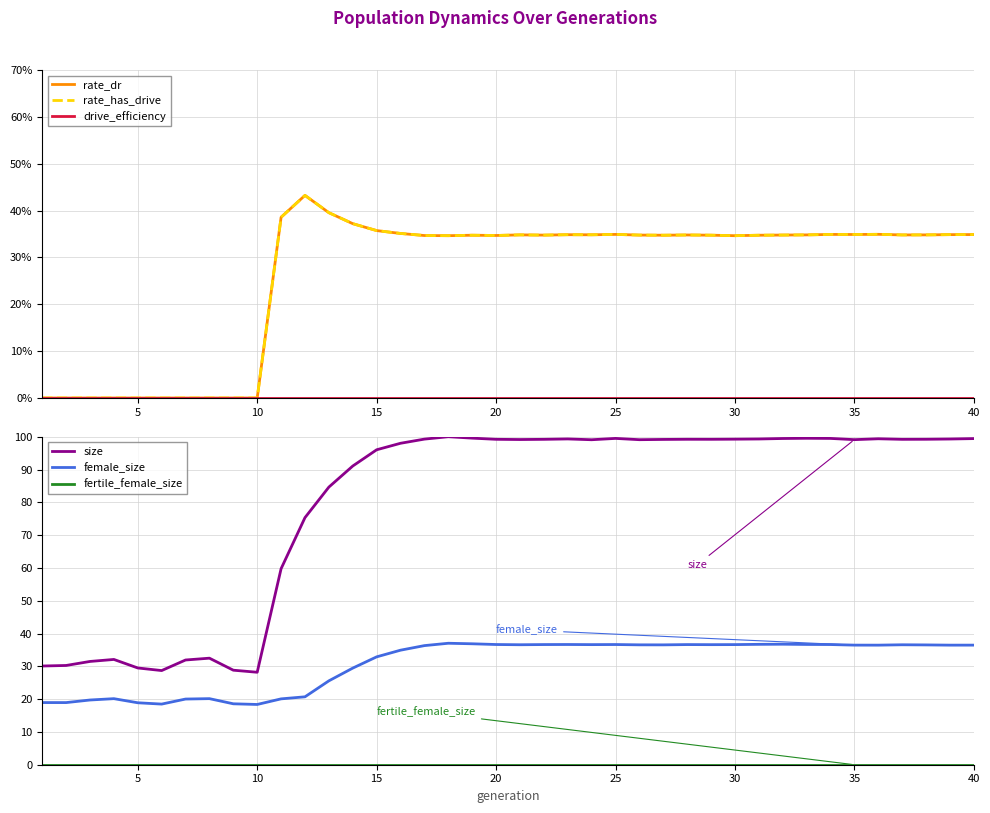

True or false: female_size and size cross at least once.

False